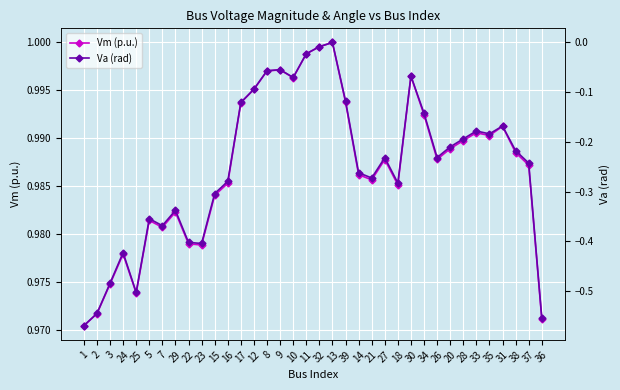

At 30, list the series in order from largest to smallest.

Vm (p.u.), Va (rad)